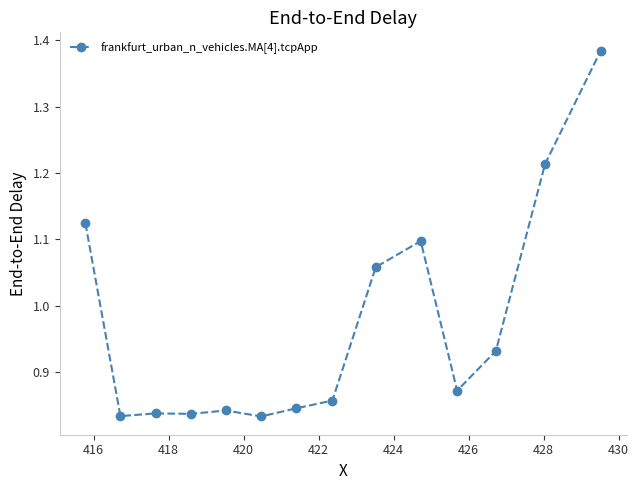

What is the average value?

1.0